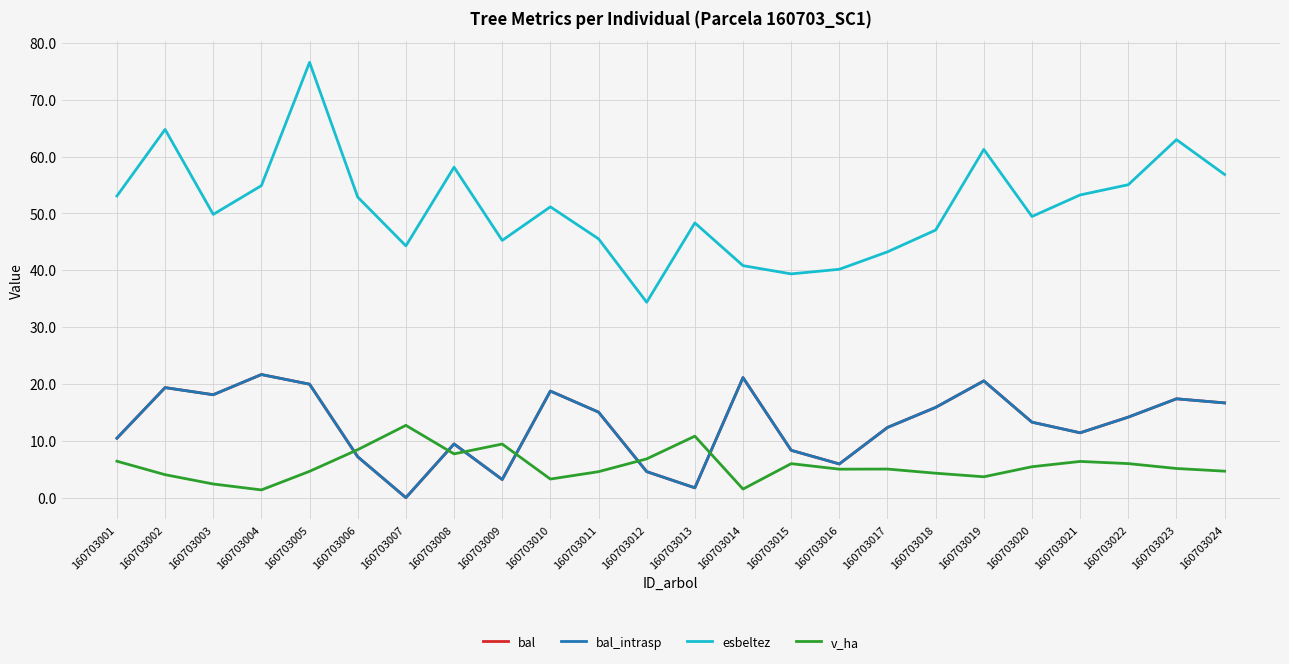

Where is v_ha nearest to the value 7?

160703012